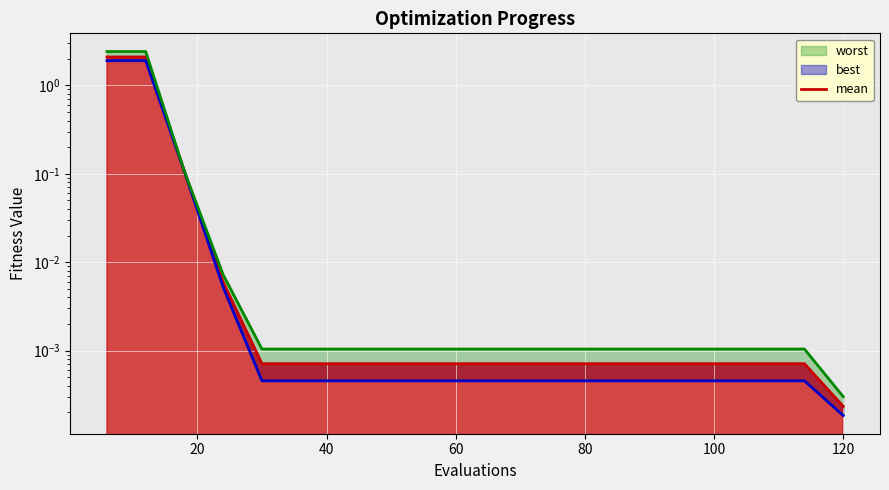

Reading left to right, extract all data points from this chart.

2.1	2.1	0.1	0.0	0.0	0.0	0.0	0.0	0.0	0.0	0.0	0.0	0.0	0.0	0.0	0.0	0.0	0.0	0.0	0.0